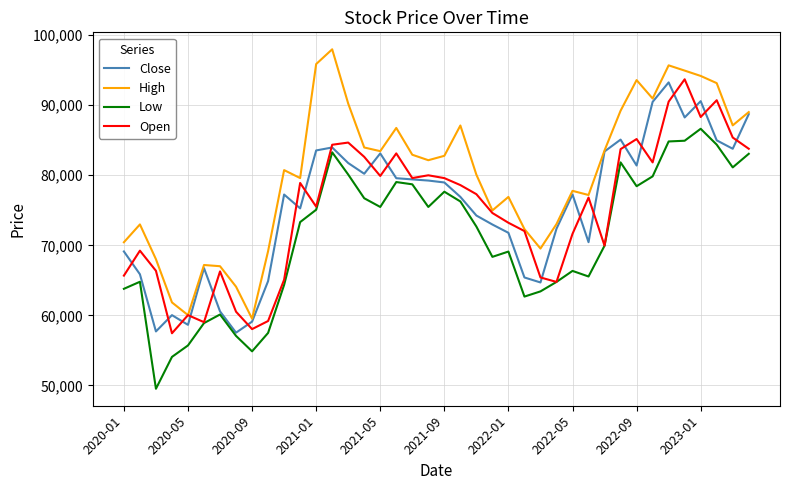

What is the lowest value of the Open series?

57442.5